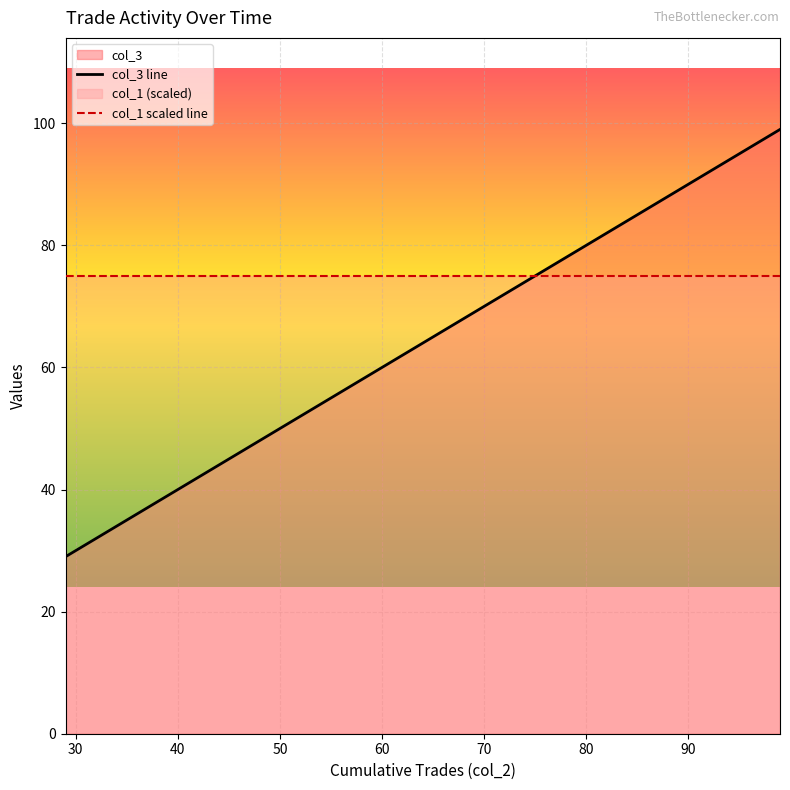

What is the greatest value displayed?

99